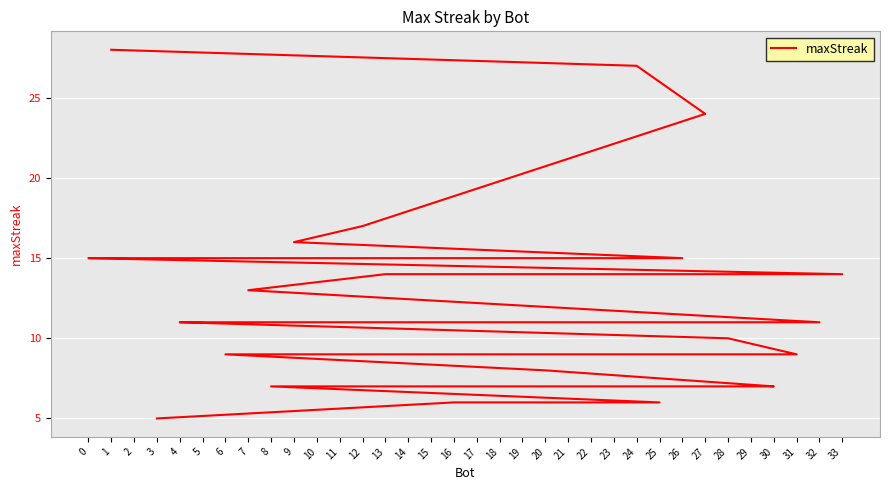

Rank the categories by value from lowest to highest.

3, 25, 16, 30, 29, 22, 8, 20, 31, 18, 17, 15, 10, 6, 28, 32, 23, 21, 19, 5, 4, 7, 33, 13, 26, 14, 11, 2, 0, 9, 12, 27, 24, 1